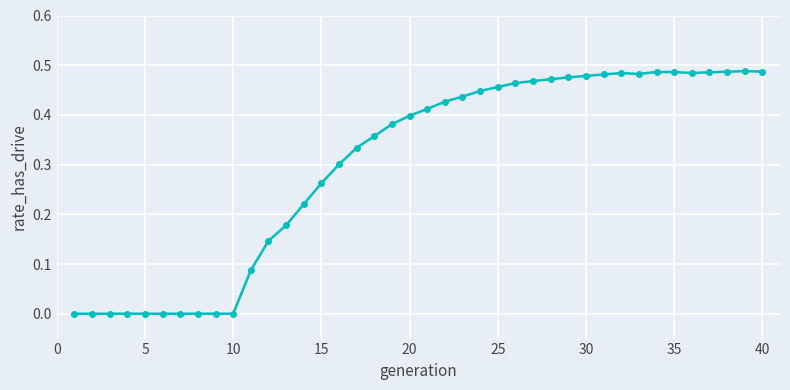

What is the sum of all values?

12.1